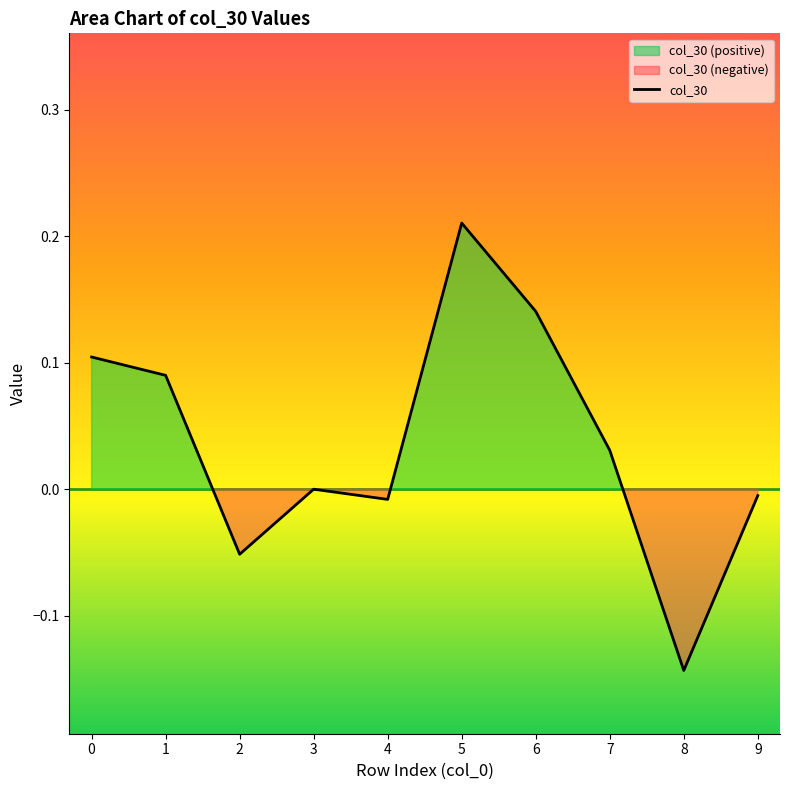

True or false: the data shows -0.1 at 8.

True